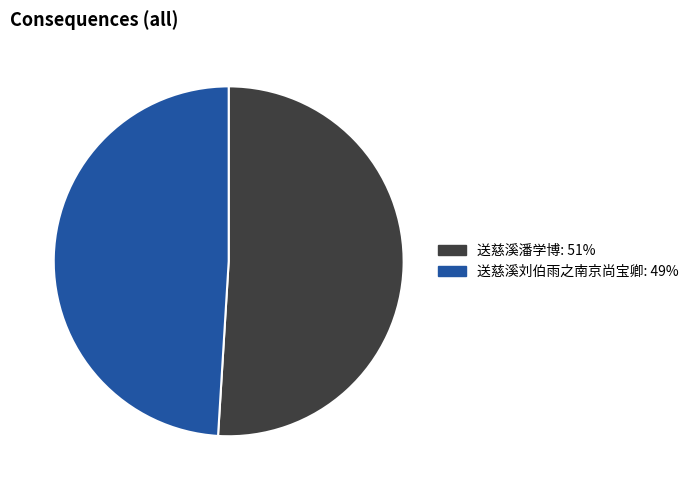

Approximately how many times larger is the value at 送慈溪刘伯雨之南京尚宝卿 compared to 送慈溪潘学博?

1.0